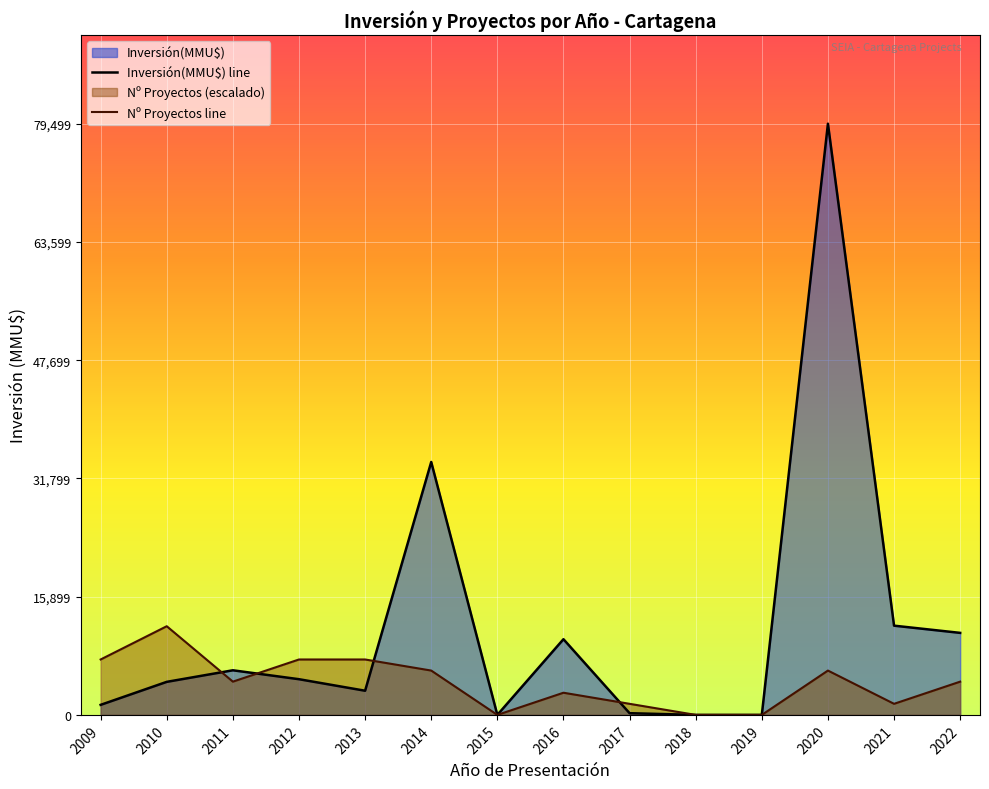

What is the total value across all series at 2020?

85461.4